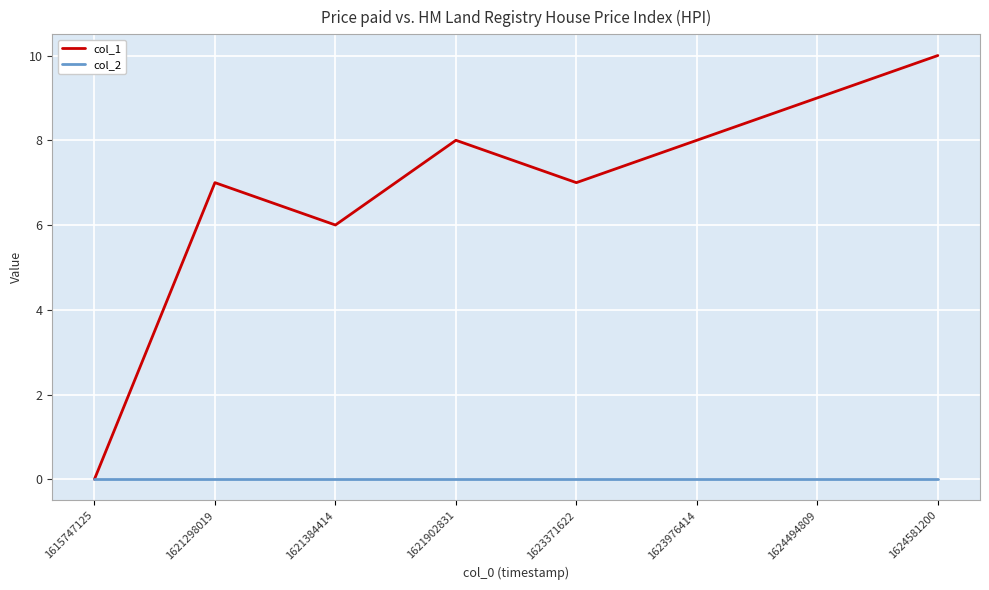

Which series has the largest range (max minus min)?

col_1